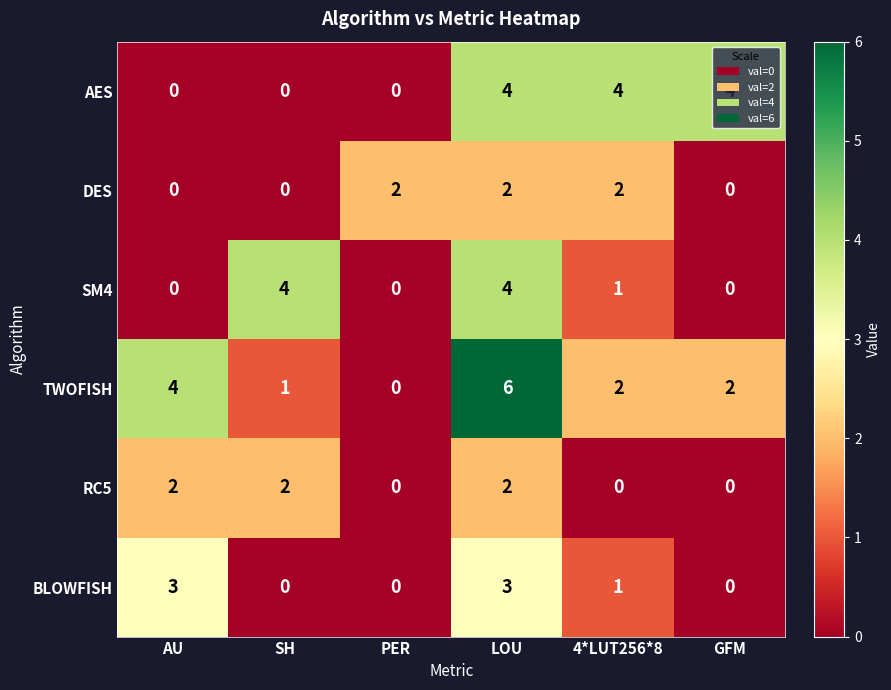

Count the DES values in the range 0 to 2.

6